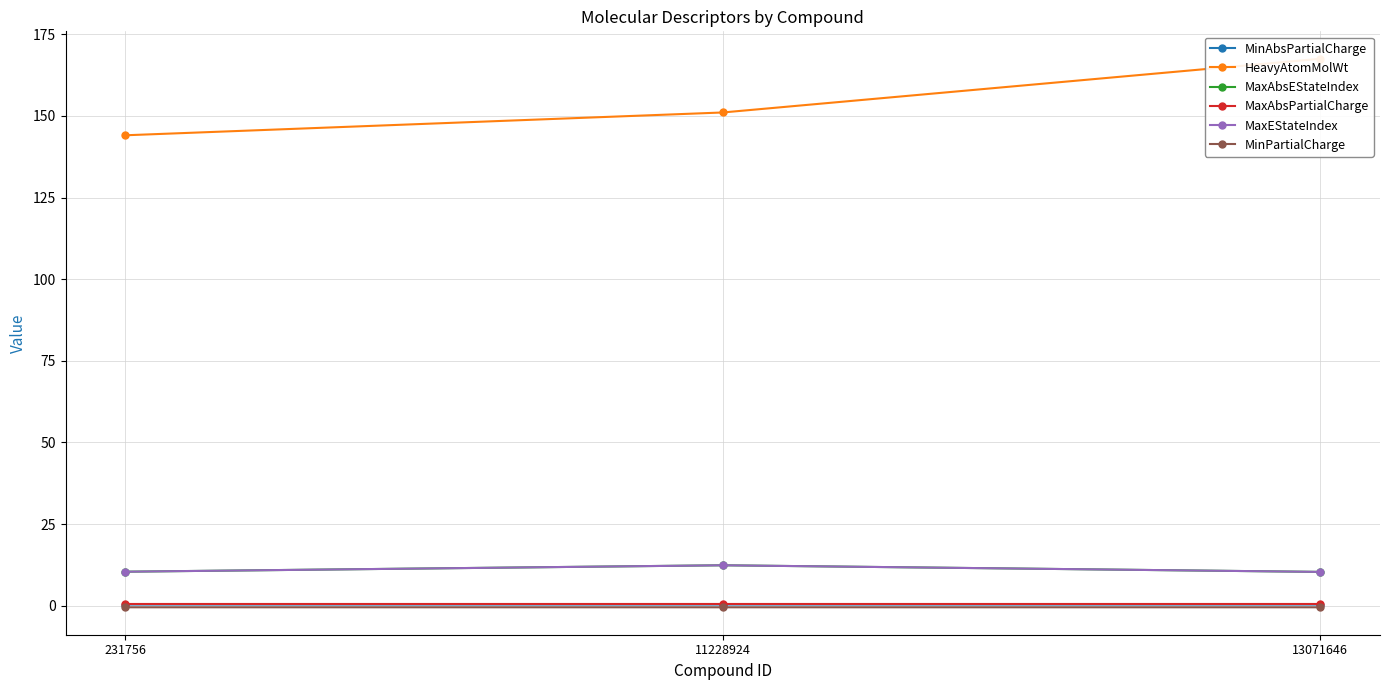

What are all the series names shown in the legend?

MinAbsPartialCharge, HeavyAtomMolWt, MaxAbsEStateIndex, MaxAbsPartialCharge, MaxEStateIndex, MinPartialCharge